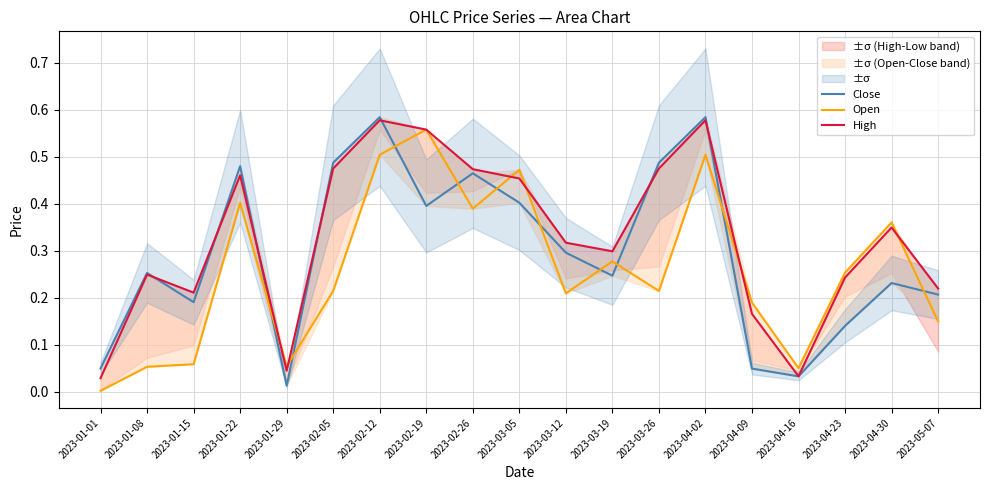

Which series has the widest spread of values?

Close